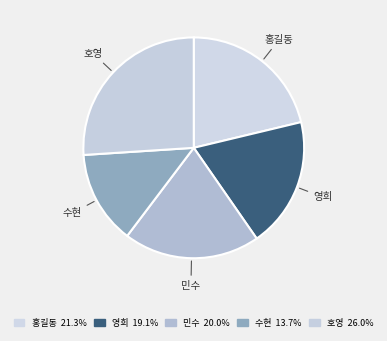

Approximately how many times larger is the value at 수현 compared to 영희?

0.7